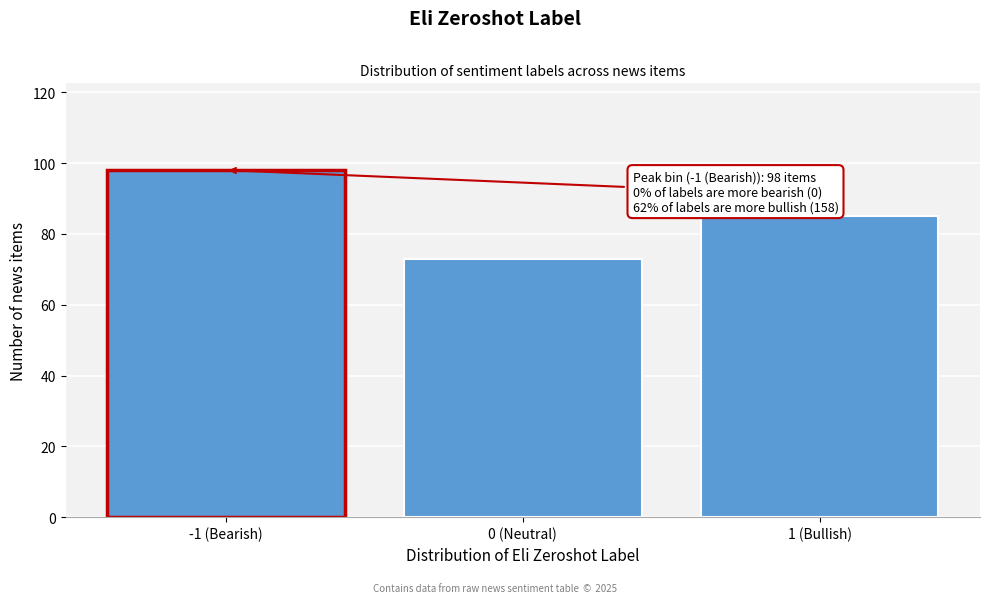

Reading left to right, list all the values displayed in this chart.

98	73	85